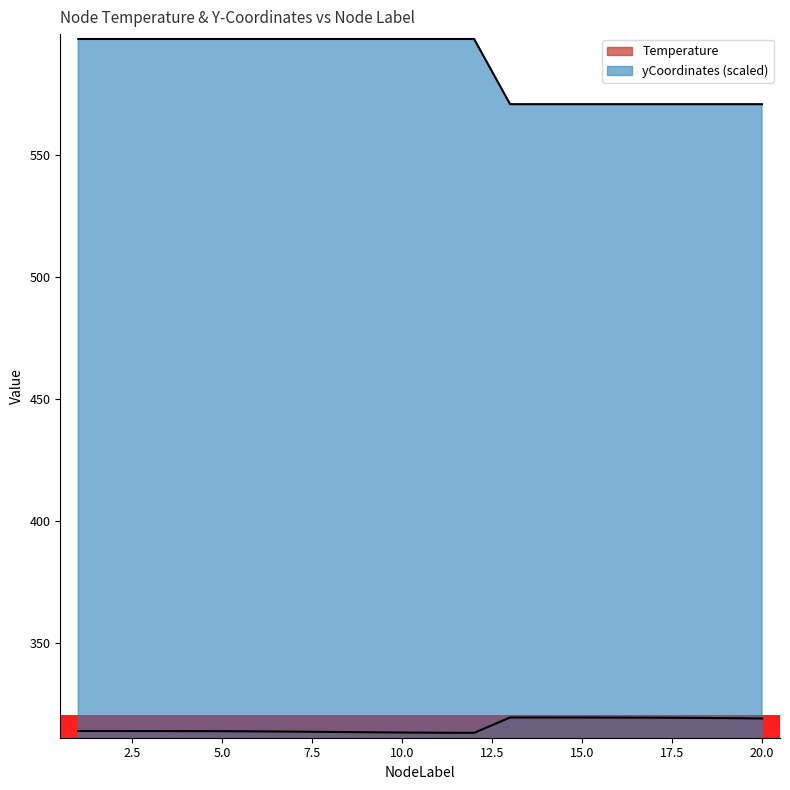

What is the difference between the yCoordinates values at 10 and 17?

26.7